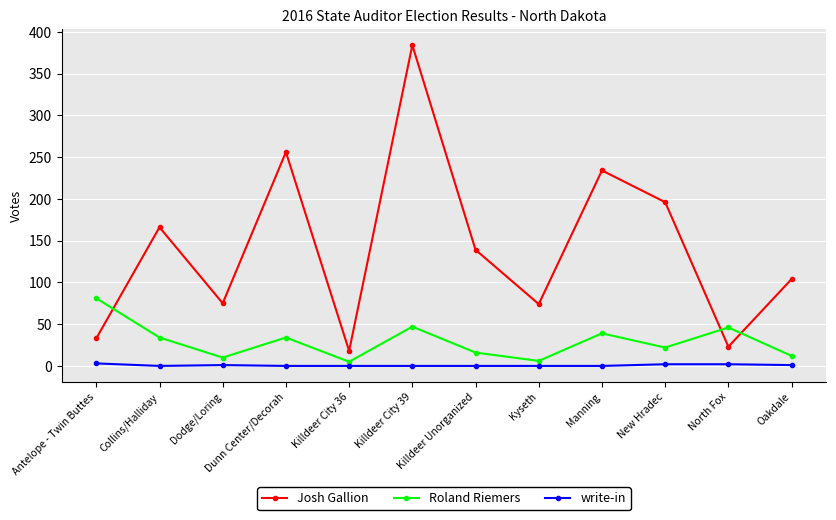

What is the label of the 2nd point from the right?

North Fox